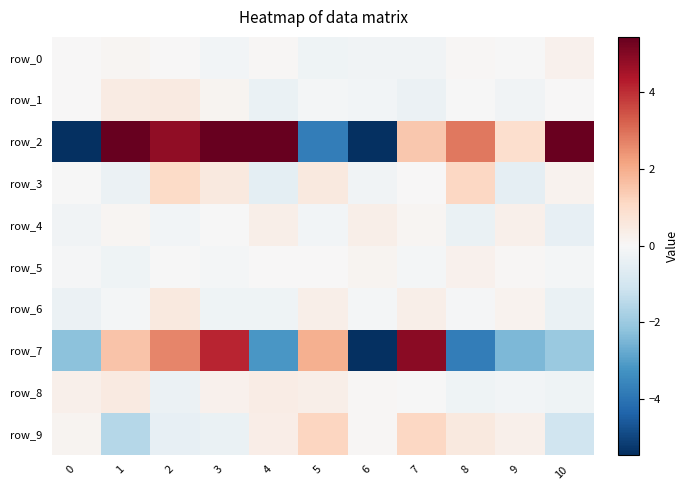

Read the row_8 value at 8.

-0.2